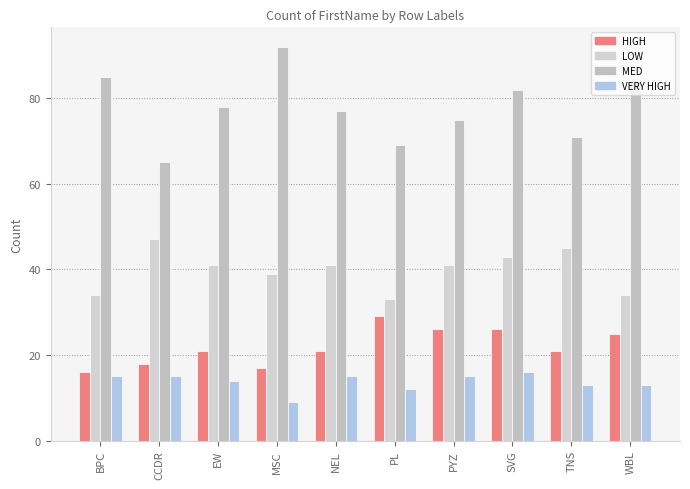

How many data points does each series have?

10